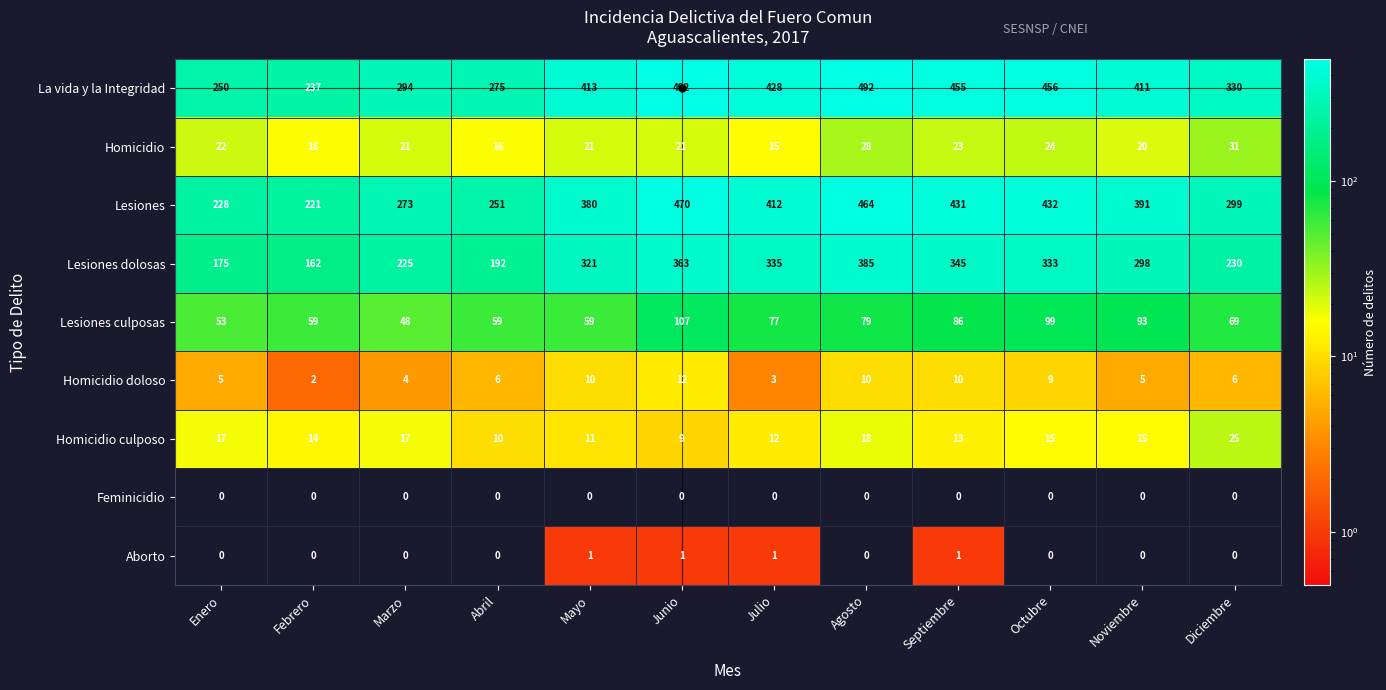

At how many categories does at least one series exceed 101?

12